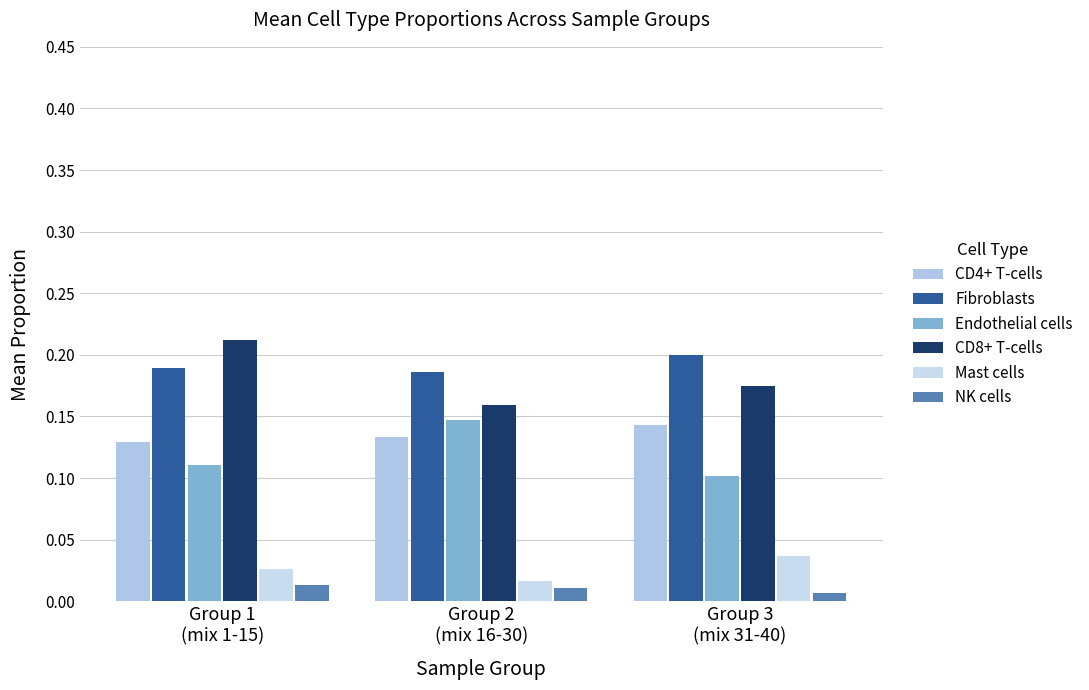

Which series has the largest total across all categories?

Fibroblasts